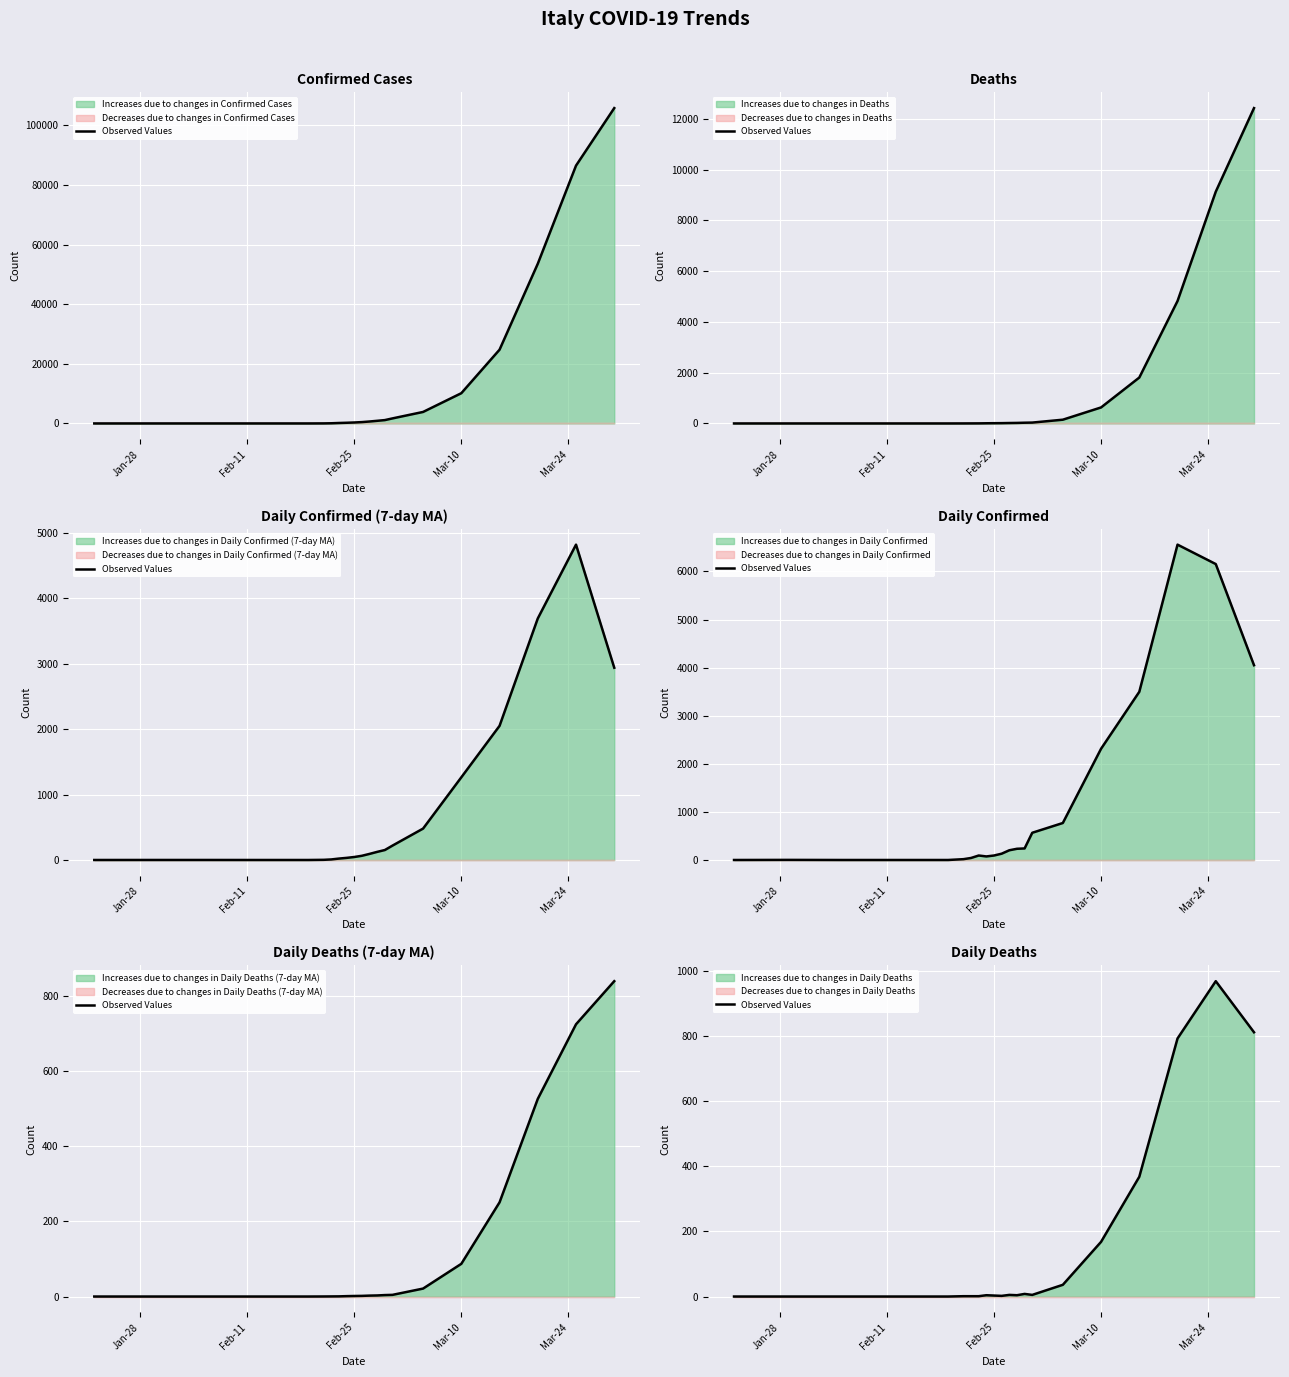

Read the value at Feb-25.

3